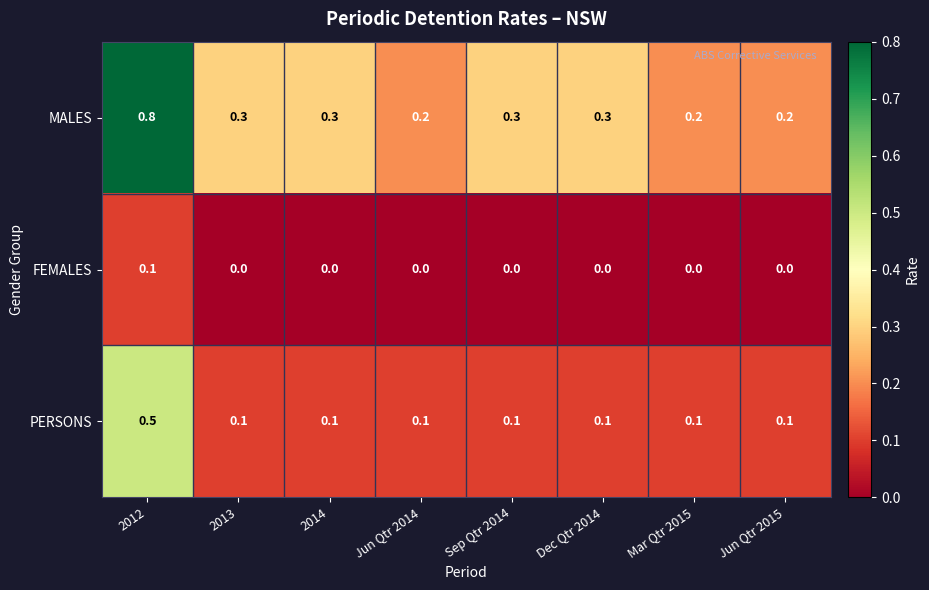

The PERSONS series shows 0.1 at 2014. True or false?

True